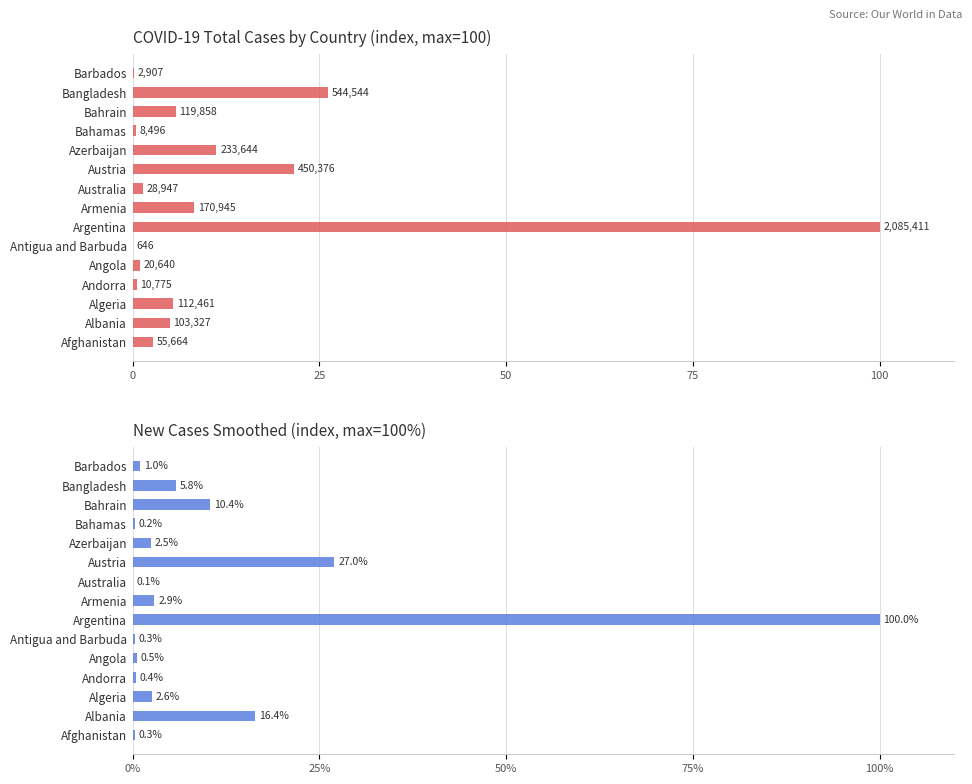

What is the value of the New Cases Smoothed bar at the 10th from the left?

27.0